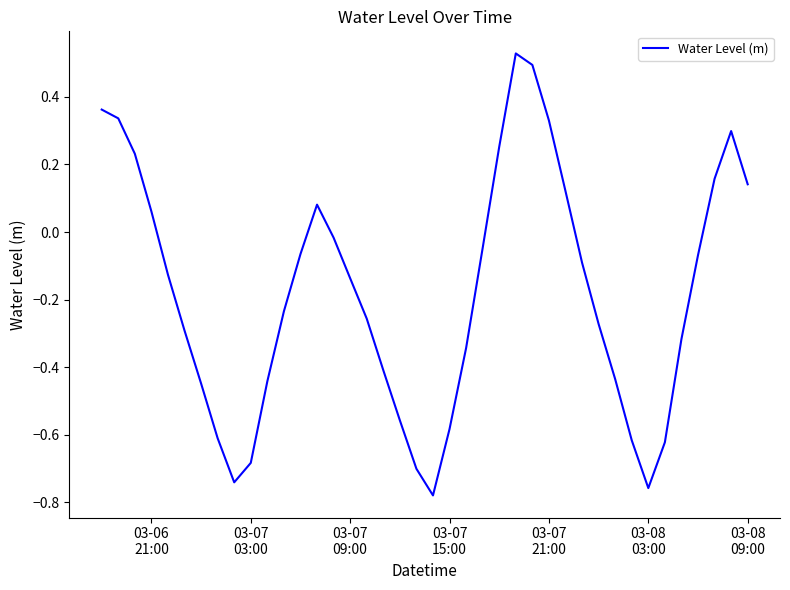

Reading left to right, transcribe all the data shown in this chart.

0.4	0.3	0.2	0.1	-0.1	-0.3	-0.4	-0.6	-0.7	-0.7	-0.4	-0.2	-0.1	0.1	-0.0	-0.1	-0.3	-0.4	-0.6	-0.7	-0.8	-0.6	-0.3	-0.0	0.3	0.5	0.5	0.3	0.1	-0.1	-0.3	-0.4	-0.6	-0.8	-0.6	-0.3	-0.1	0.2	0.3	0.1